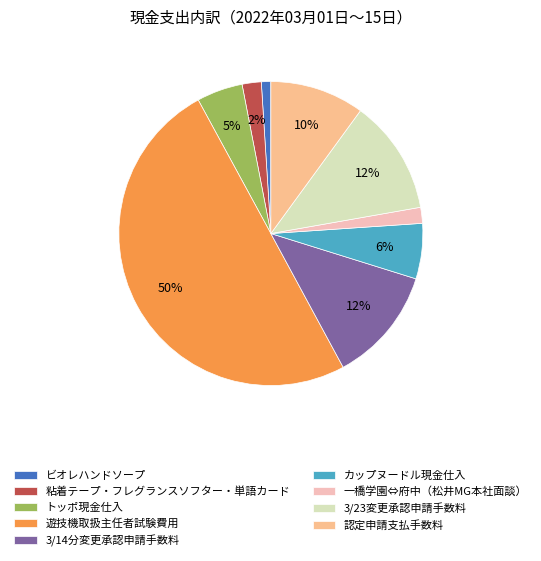

Do 遊技機取扱主任者試験費用 and 認定申請支払手数料 together represent more than half of the pie?

Yes